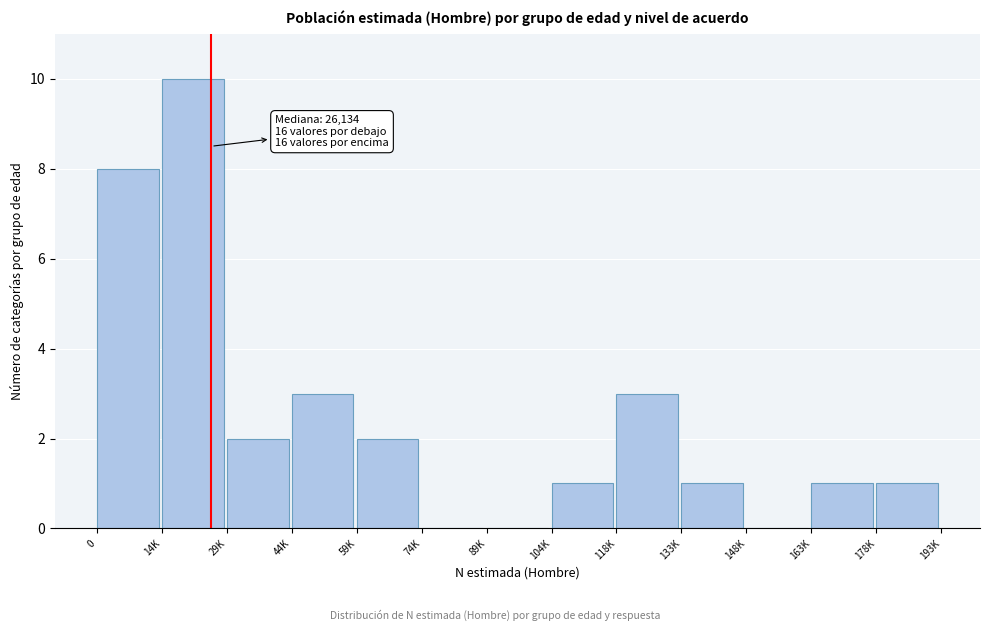

Reading left to right, extract all data points from this chart.

0=8	14K=10	29K=2	44K=3	59K=2	74K=0	89K=0	104K=1	118K=3	133K=1	148K=0	163K=1	178K=1